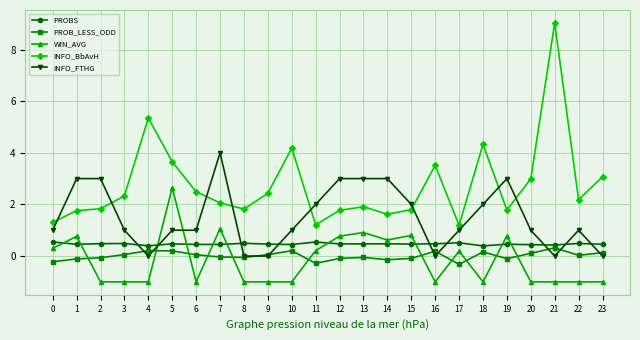

What is the smallest value displayed?

-1.0